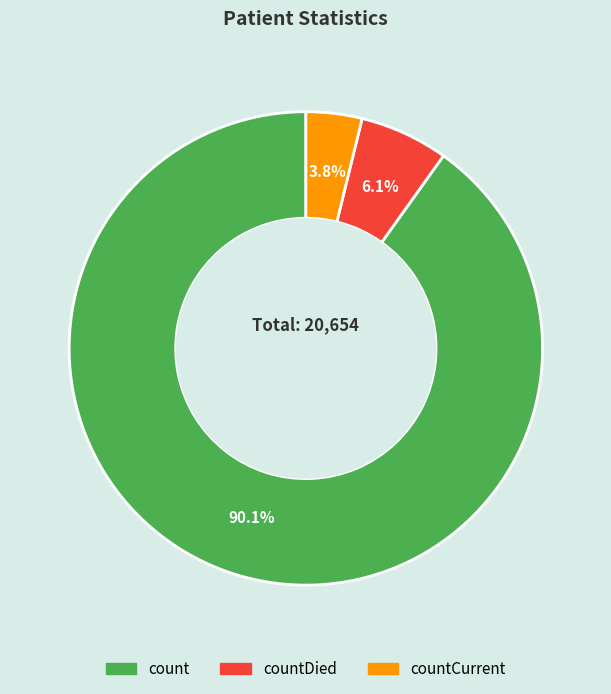

Is there a majority slice in this chart?

Yes